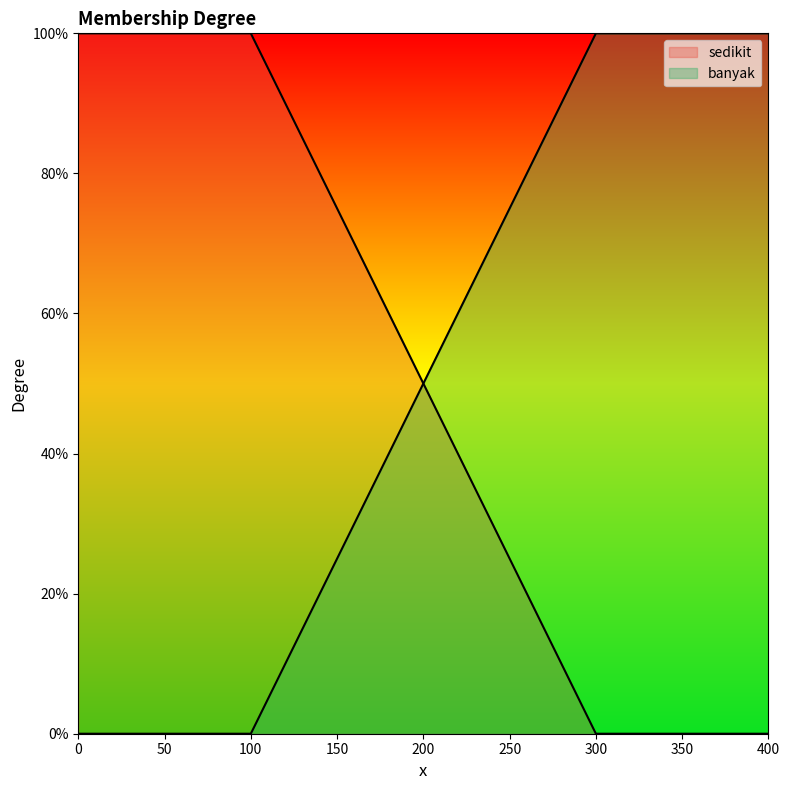

Does the chart display data point markers on the line(s)?

No